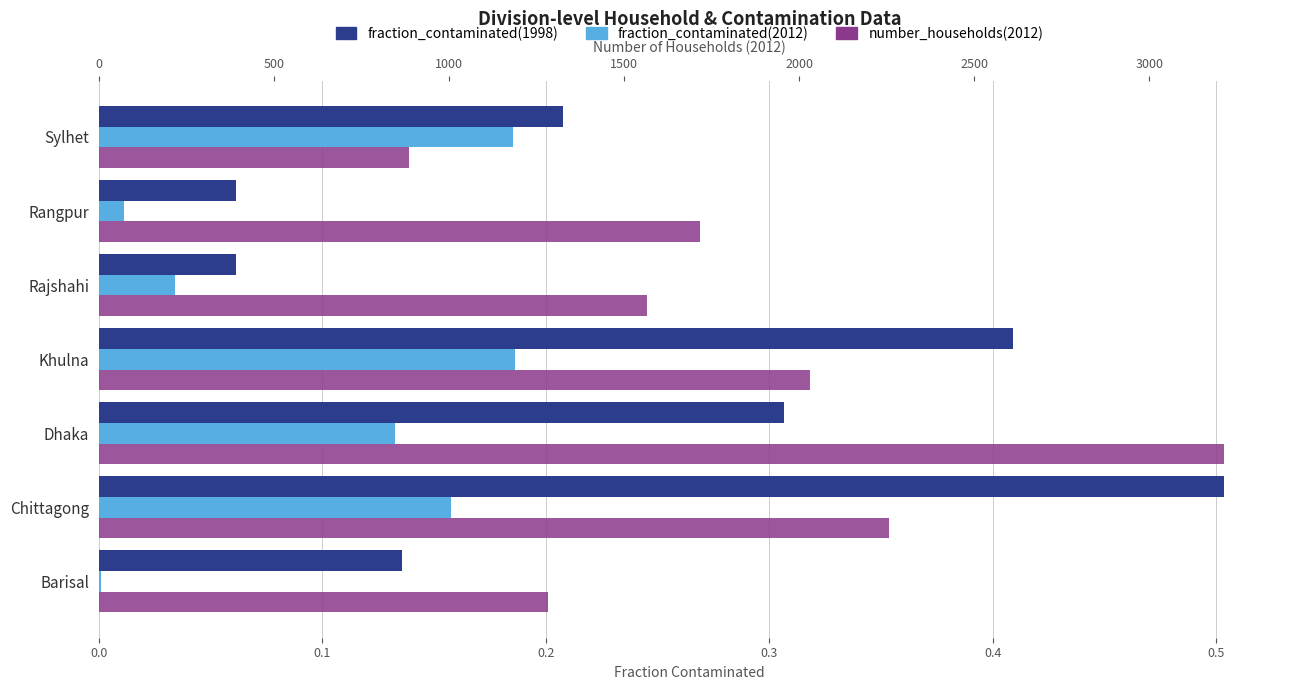

The value of fraction_contaminated(1998) at Rangpur is 0.1. True or false?

False